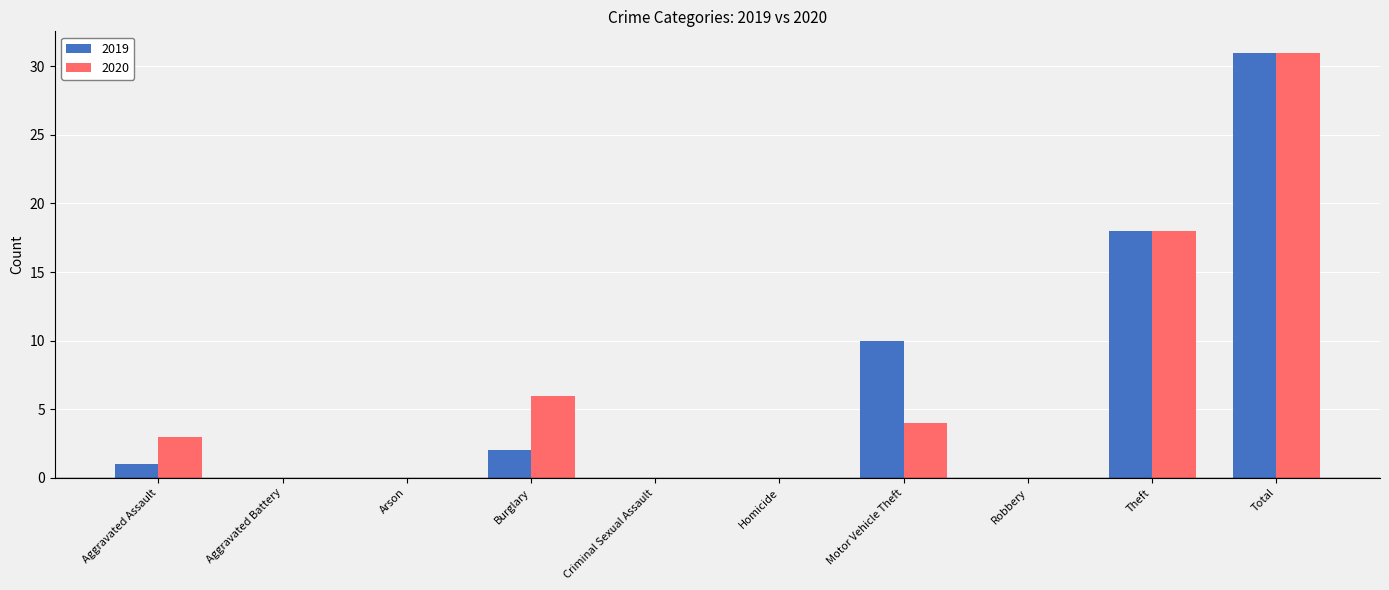

Which category has the highest value across all series?

Total